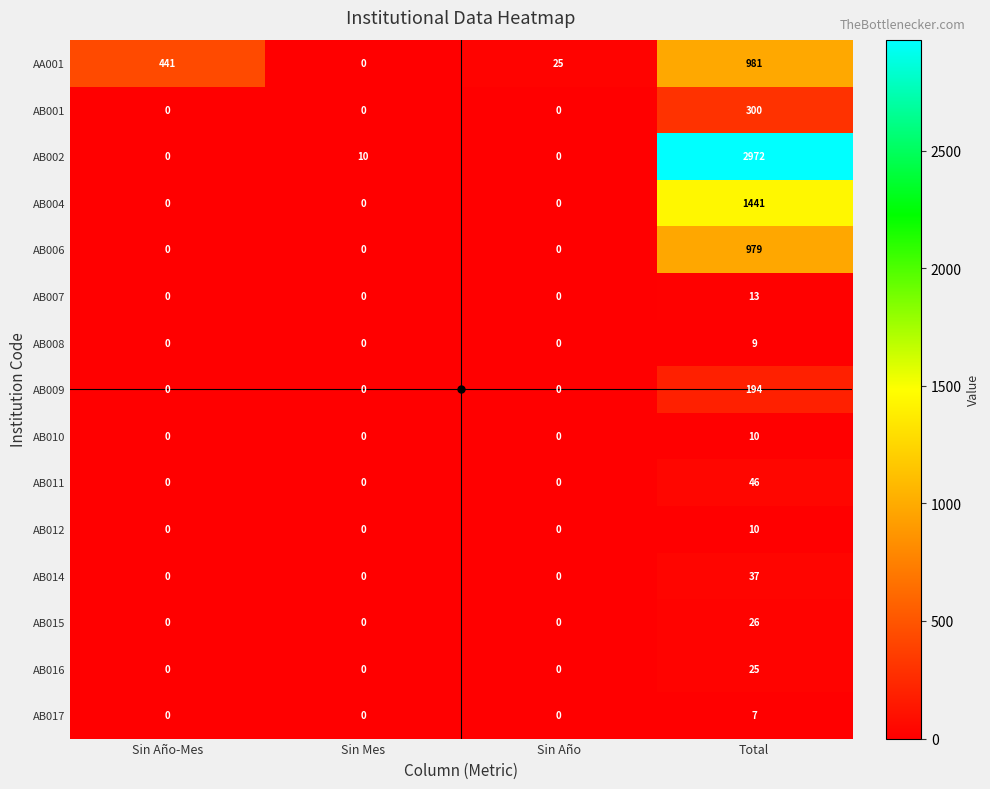

The value of AB014 at Sin Año-Mes is 21. True or false?

False